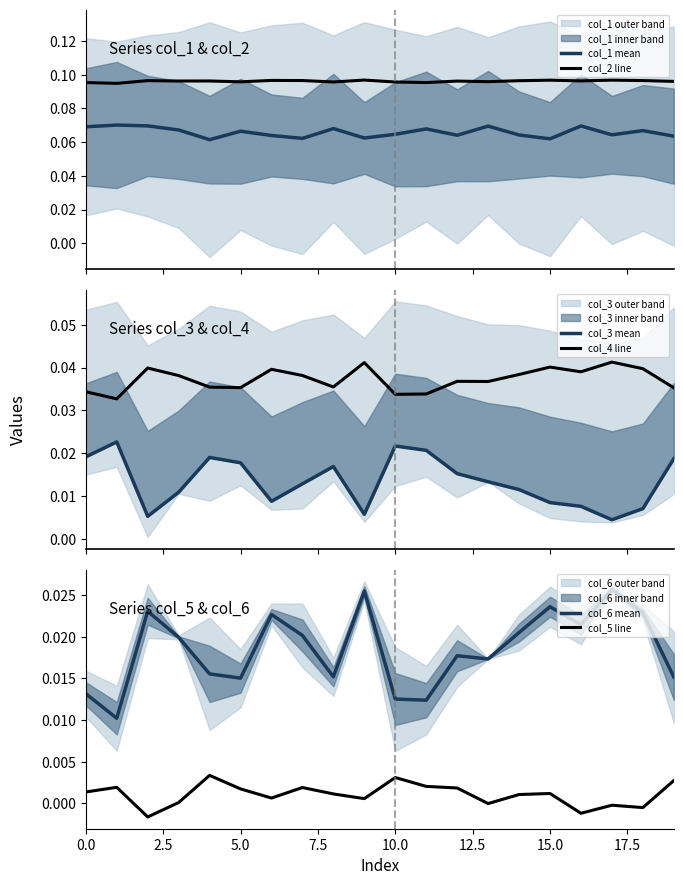

What is the maximum value shown in the chart?

0.1